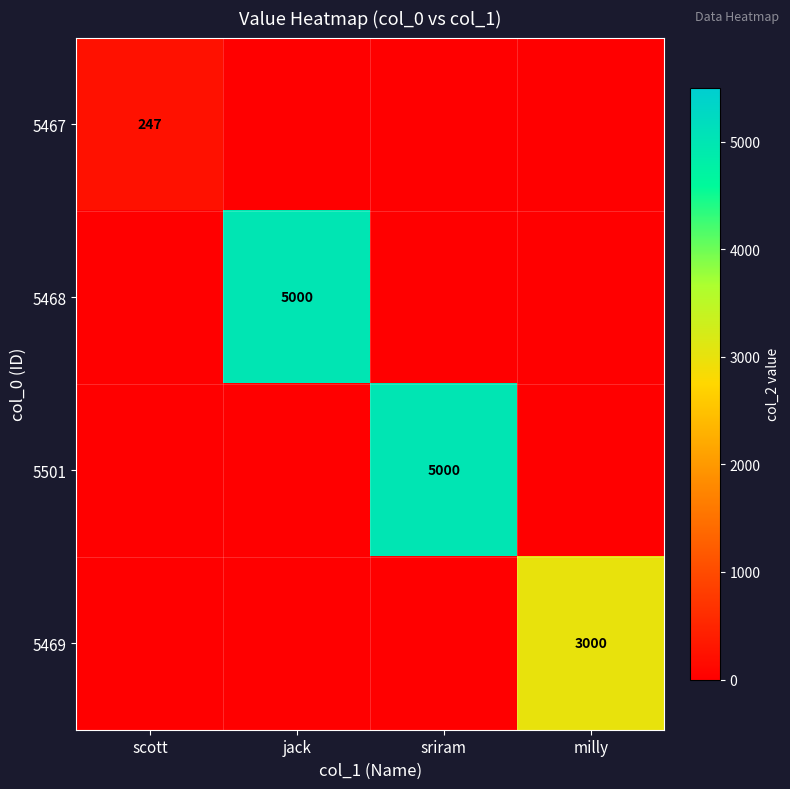

True or false: 5501 has a value of -2771 at scott.

False